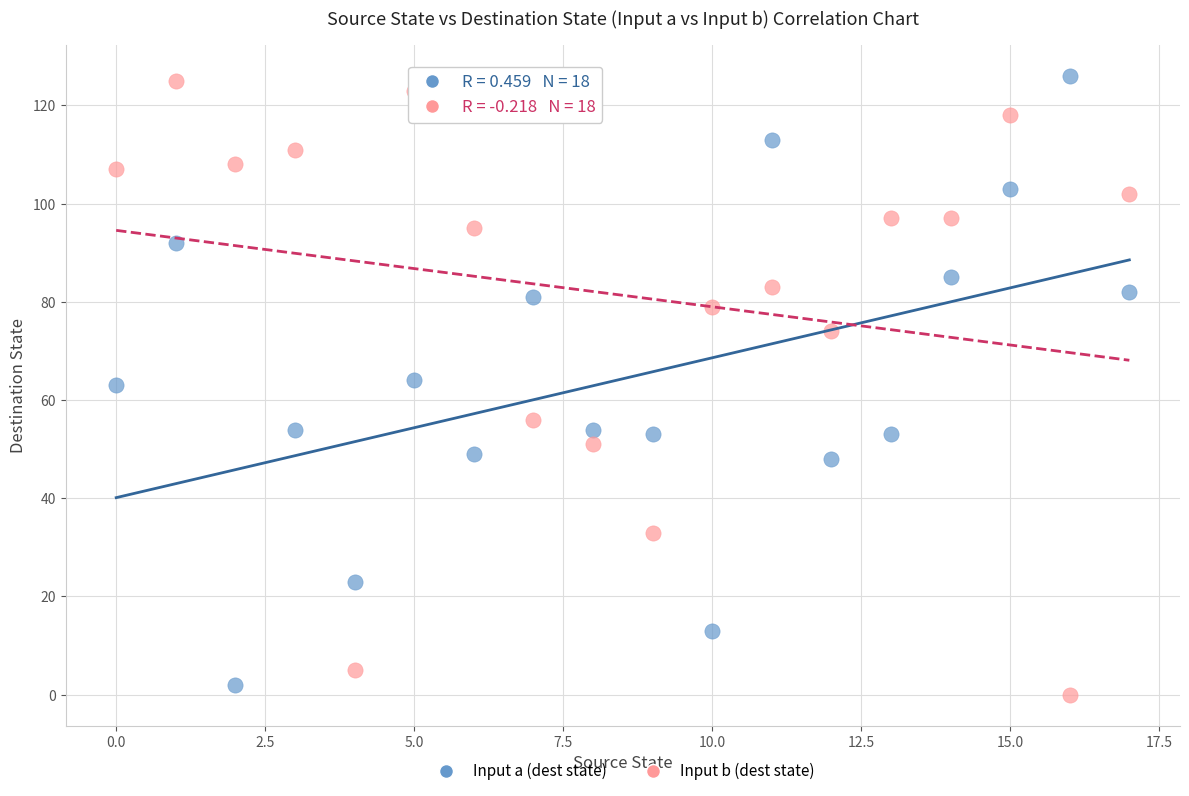

Across all data points, what is the range of Y values (max minus min)?

126